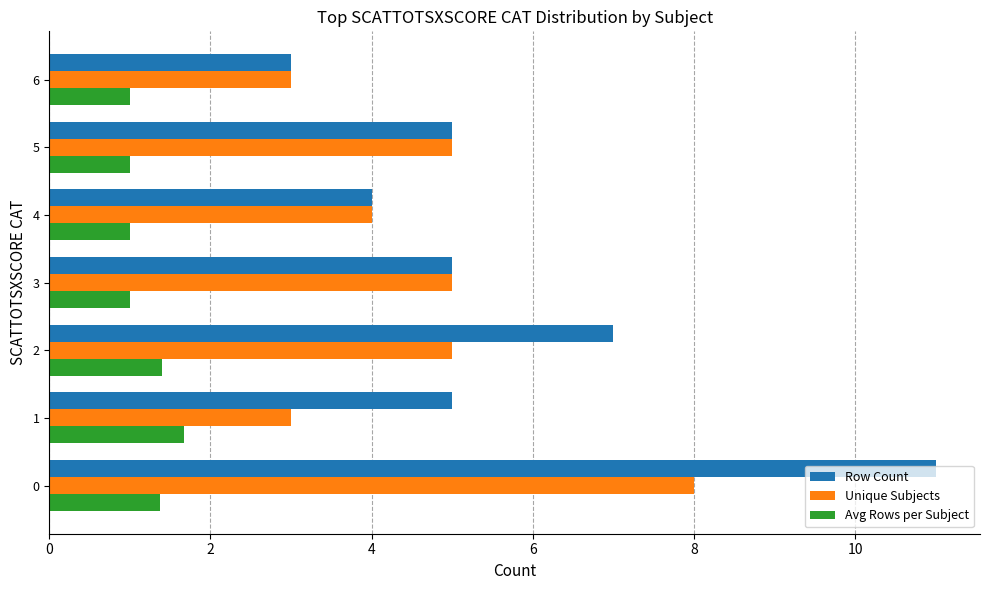

Is the value of Unique Subjects at 0 greater than the value of Row Count at 2?

Yes